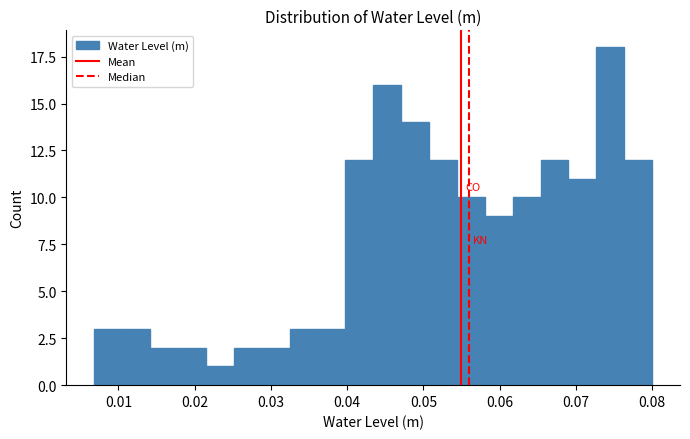

Read against the x-axis, roughly where is the centre of the tallest bar?

0.075